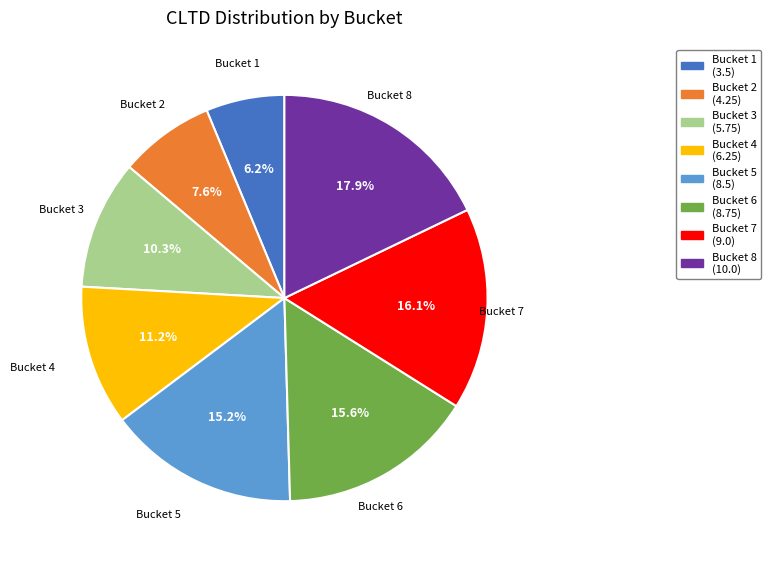

Which category has the smallest portion of the pie?

Bucket 1